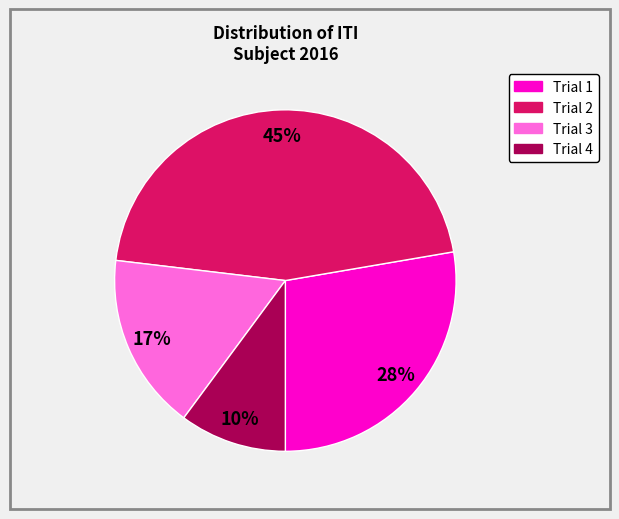

Rank the categories by value from highest to lowest.

Trial 2, Trial 1, Trial 3, Trial 4